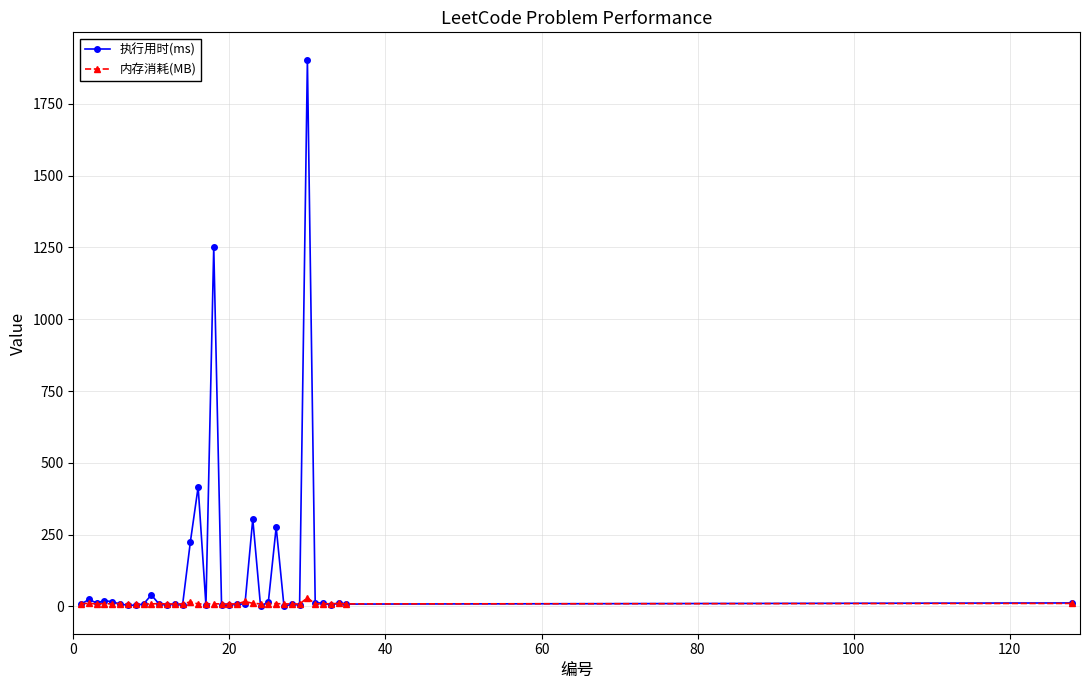

True or false: 执行用时(ms) has more than 2 interior local peaks.

True